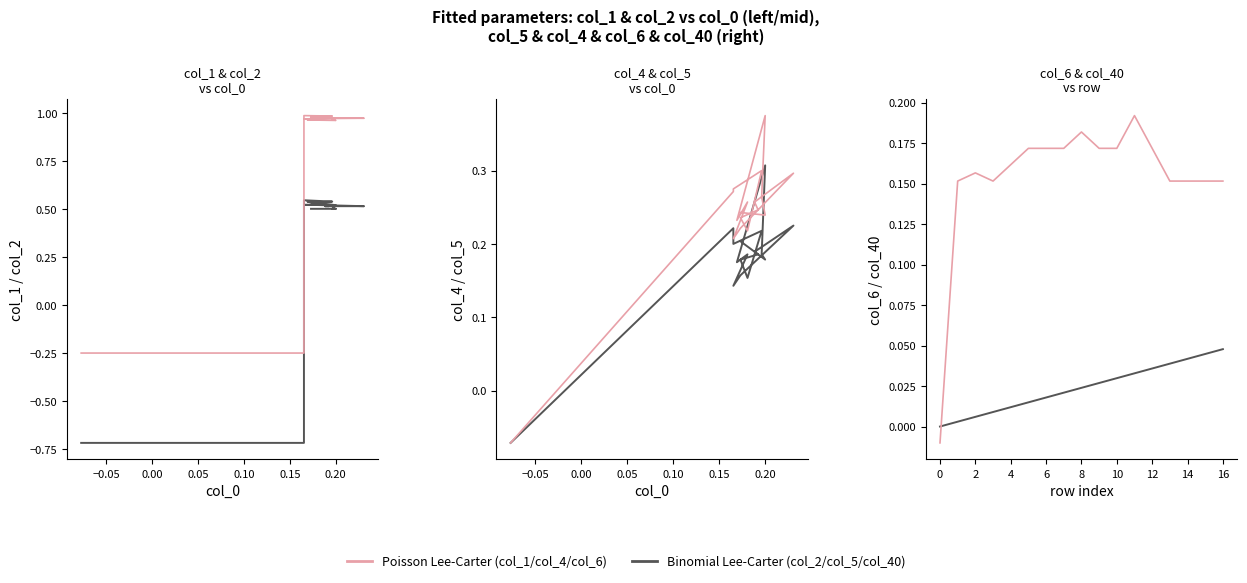

At how many categories does at least one series exceed 0?

16